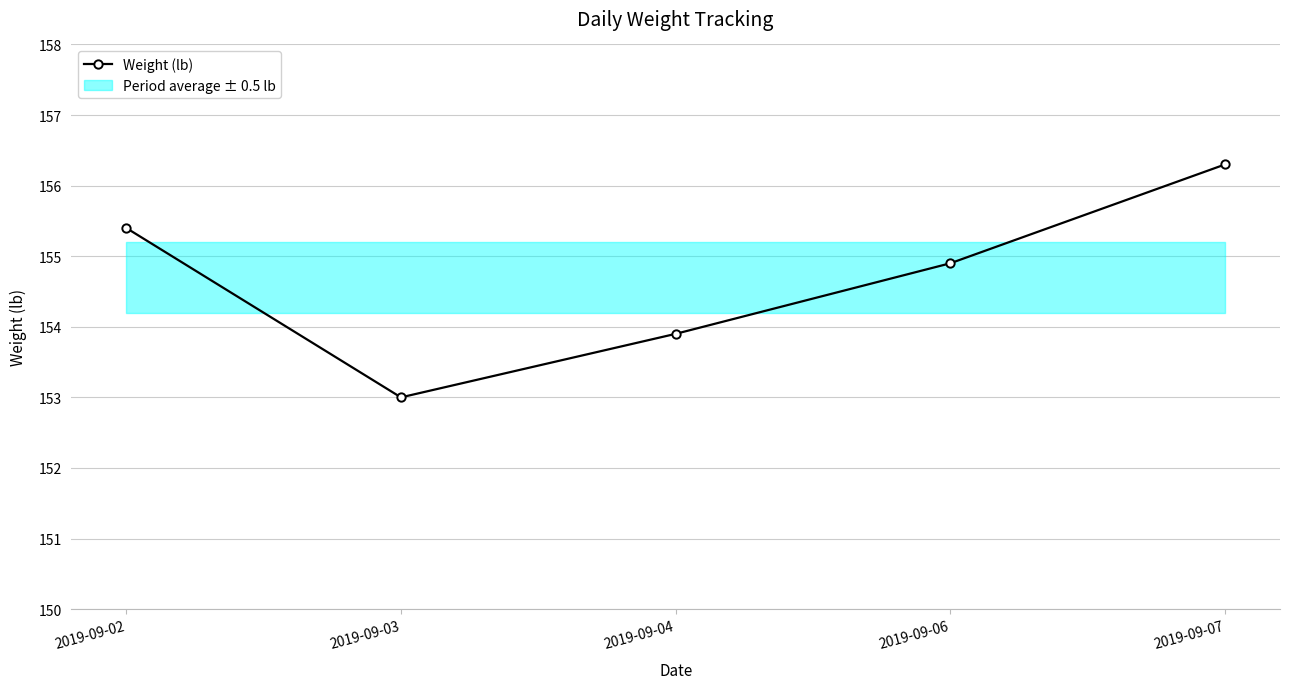

What is the smallest value displayed?

153.0